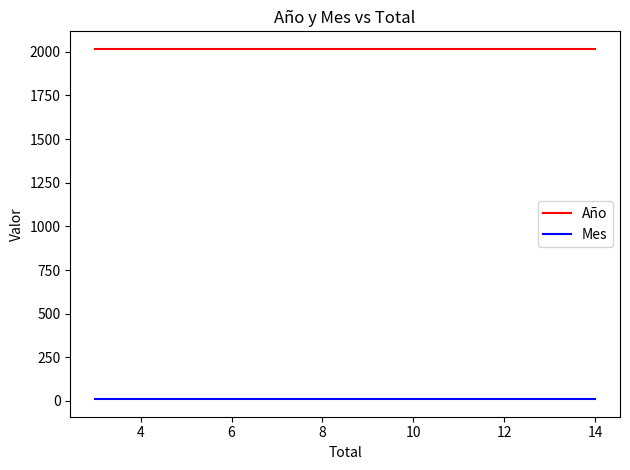

What is the difference between the highest and lowest values at 6?

2007